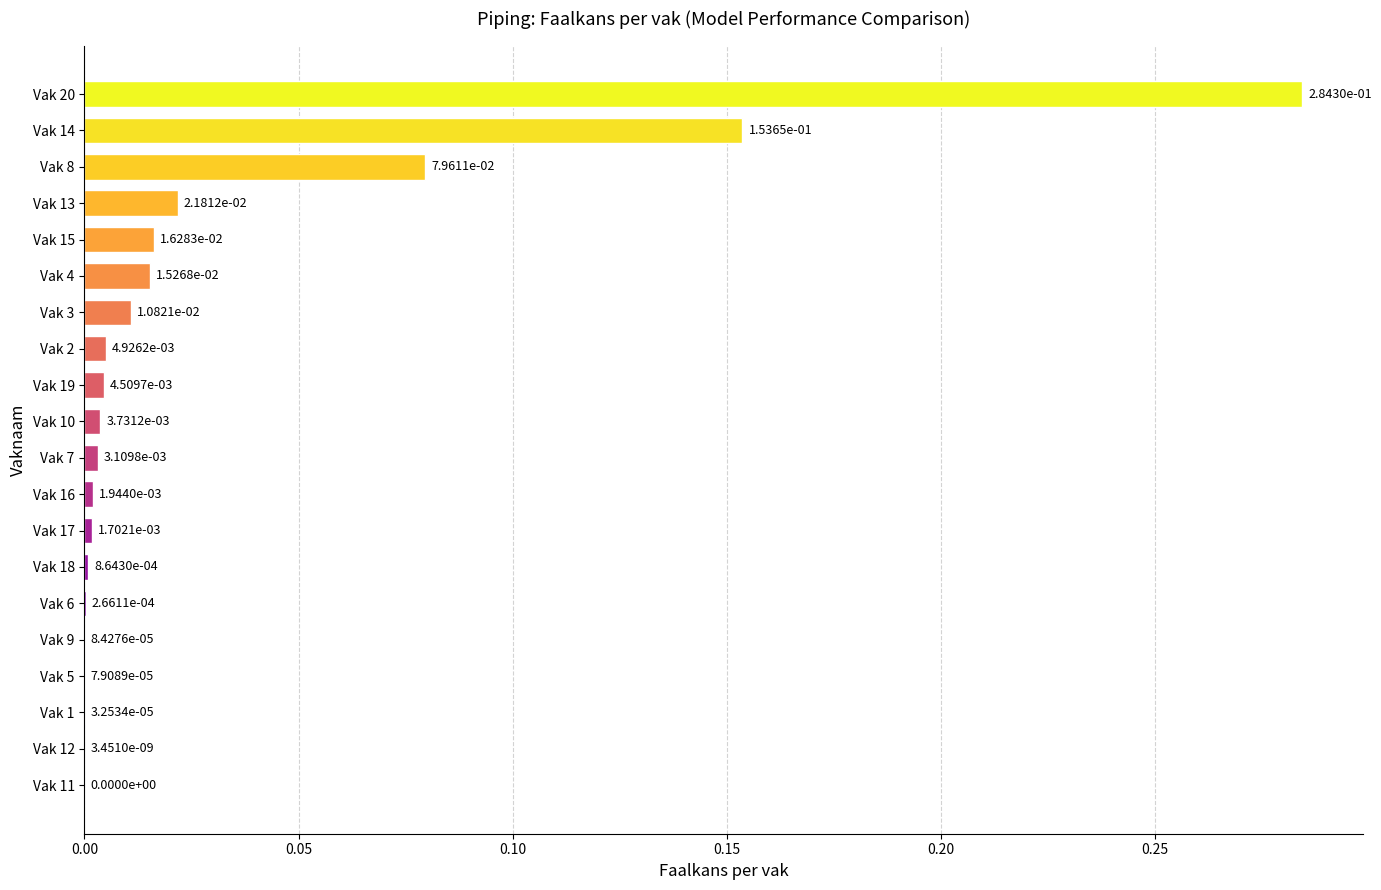

At which category does the chart reach its peak across all series?

Vak 20